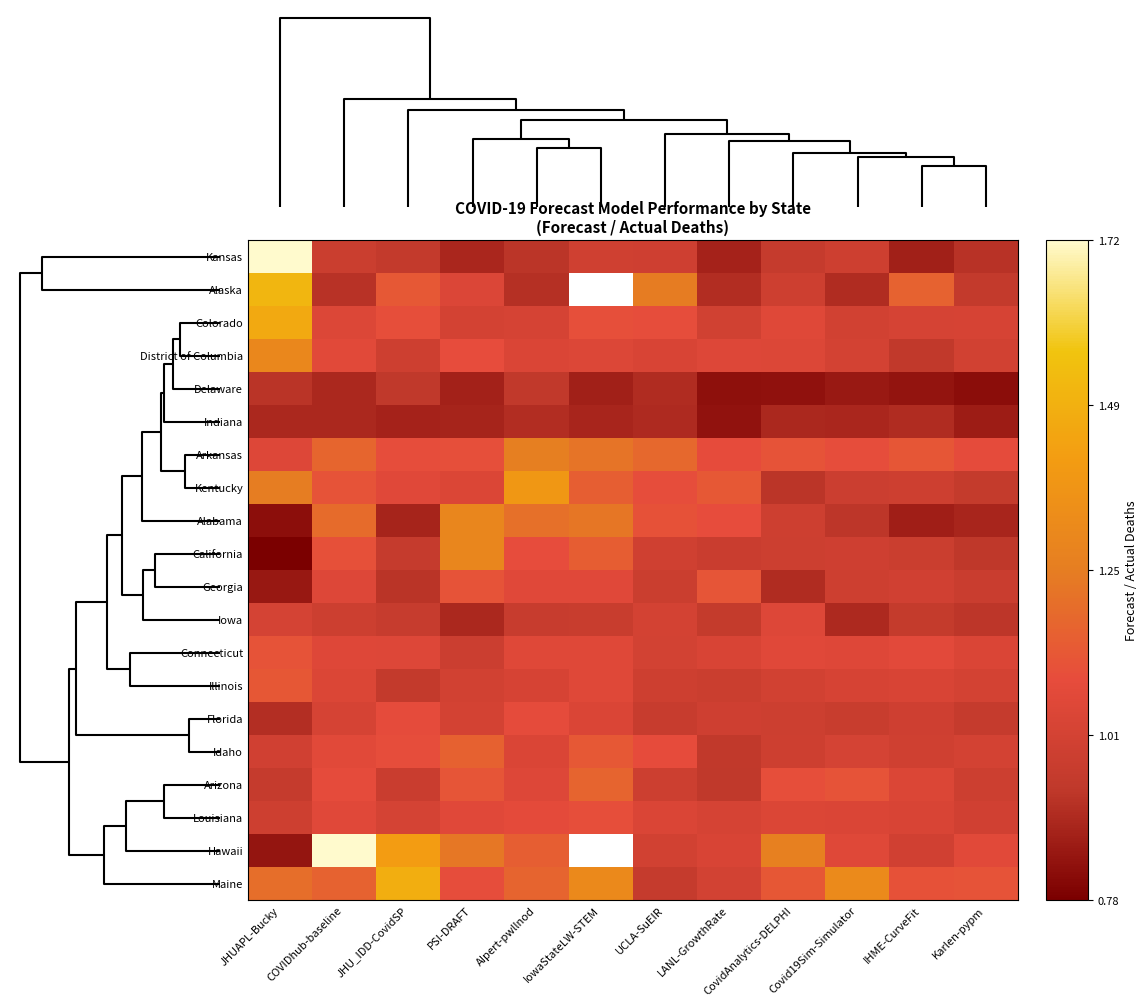

Which has a higher value, LANL-GrowthRate or PSI-DRAFT?

PSI-DRAFT